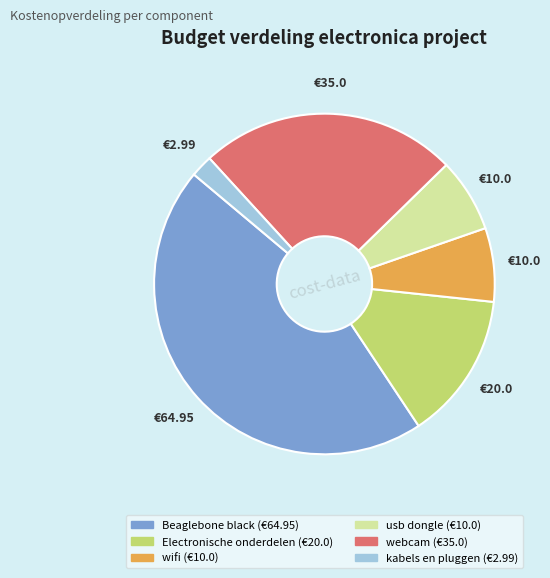

Is there a majority slice in this chart?

No